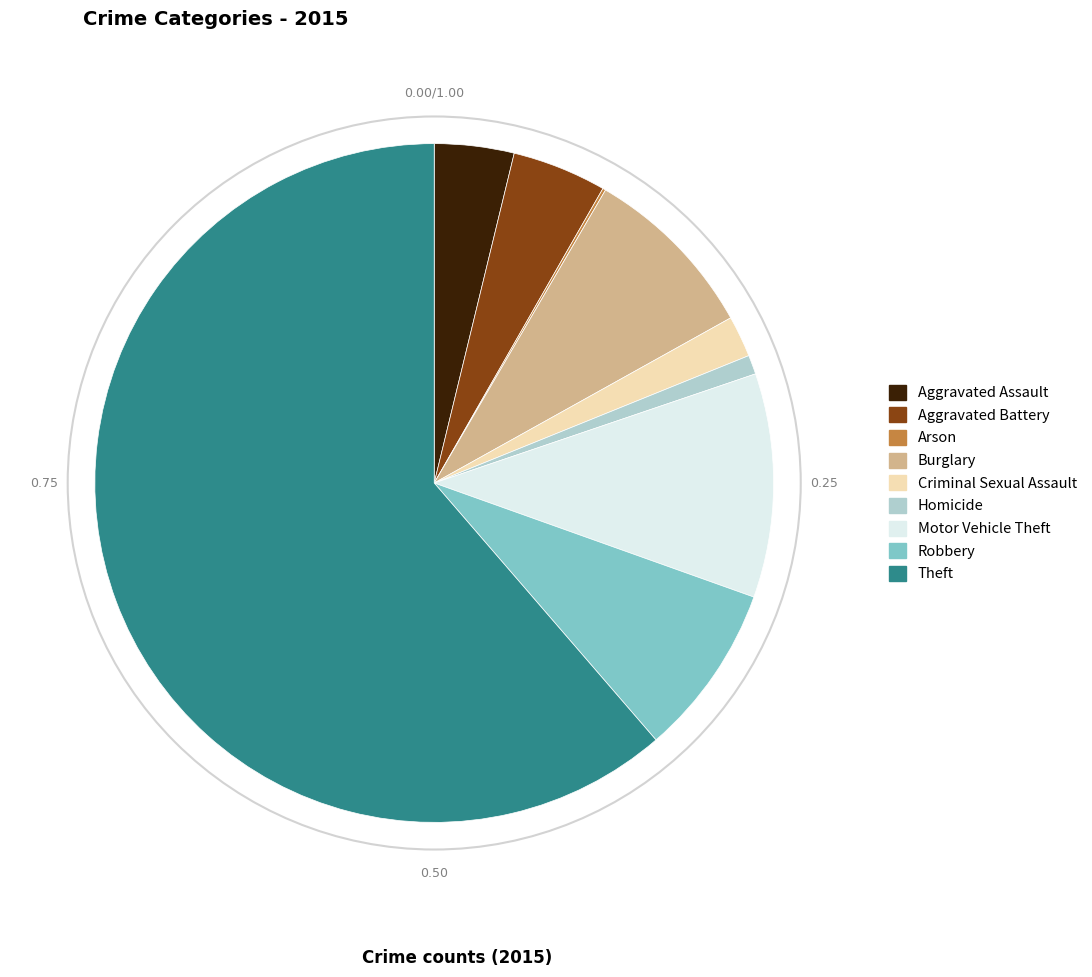

Does Criminal Sexual Assault represent more than half of the total?

No